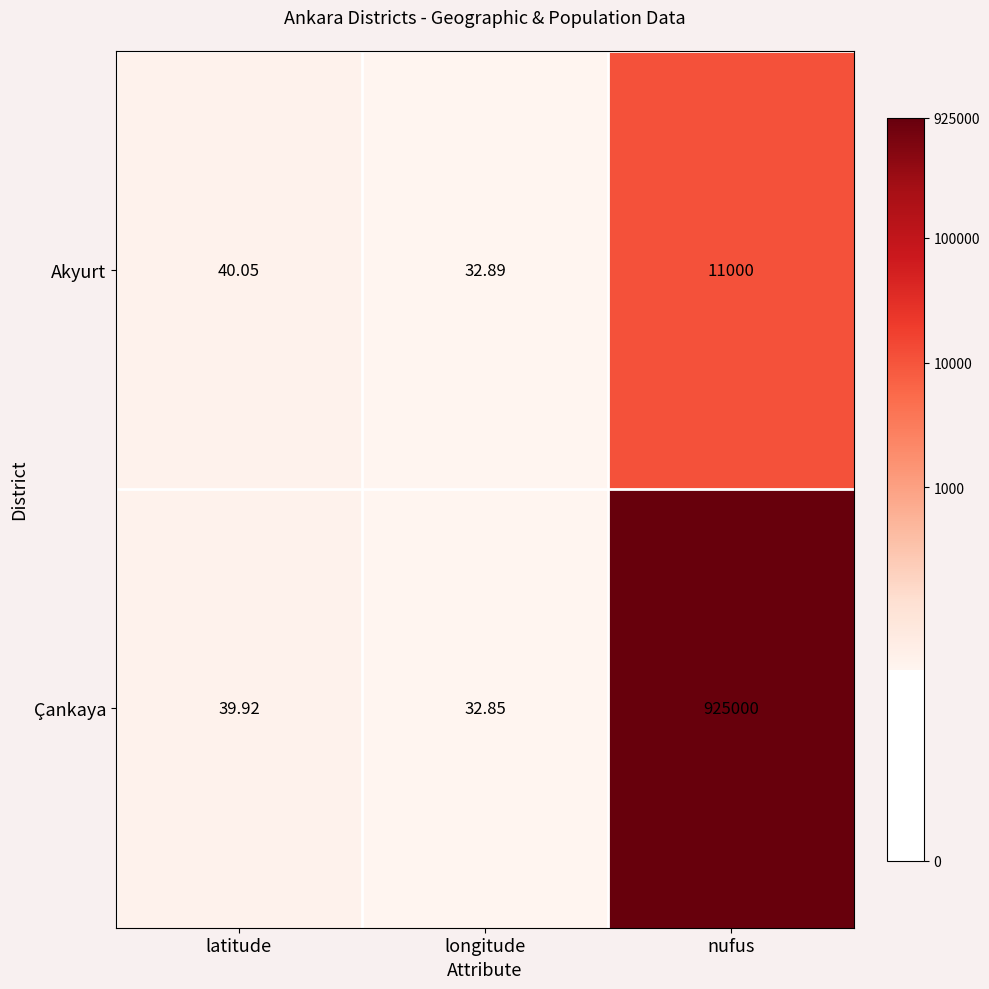

At which category does the chart reach its minimum across all series?

longitude